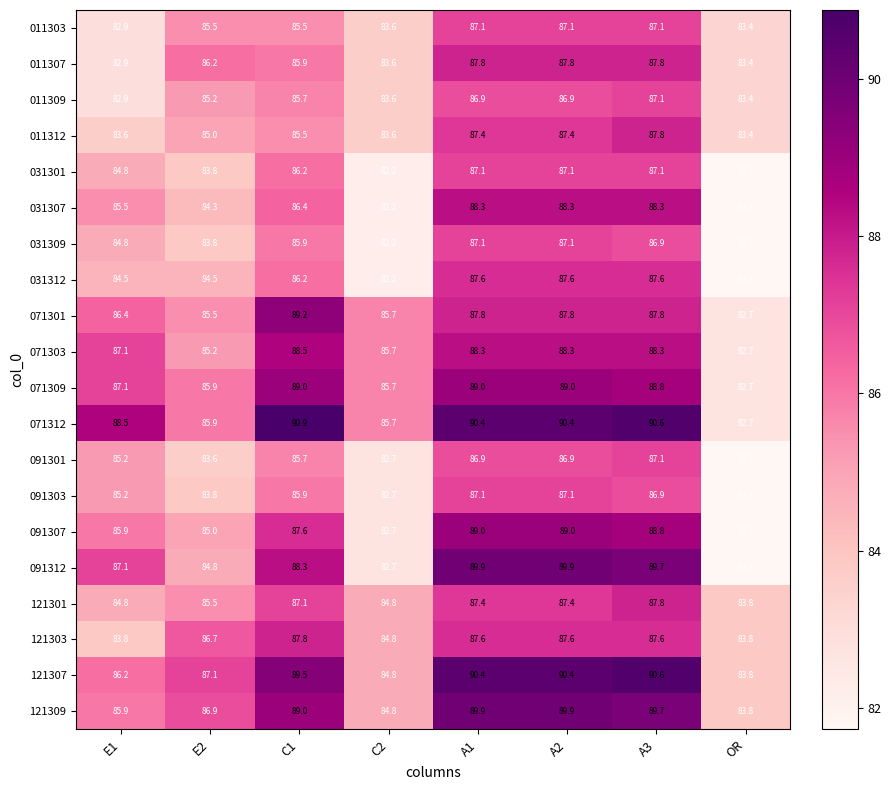

At which category is the sum across all series the highest?

A3